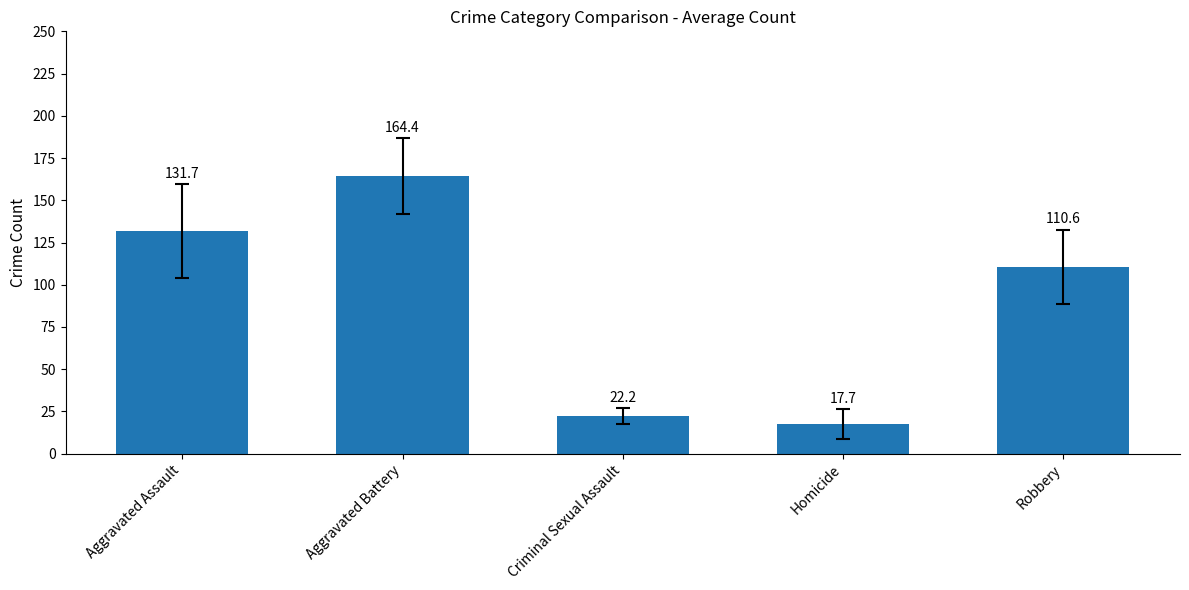

Between Aggravated Battery and Homicide, which is larger?

Aggravated Battery